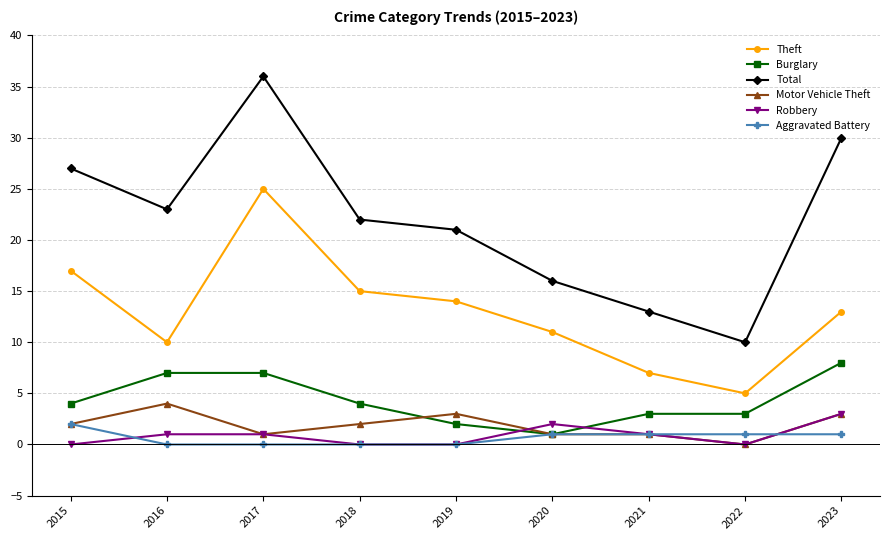

The value of Robbery at 2019 is 0. True or false?

True